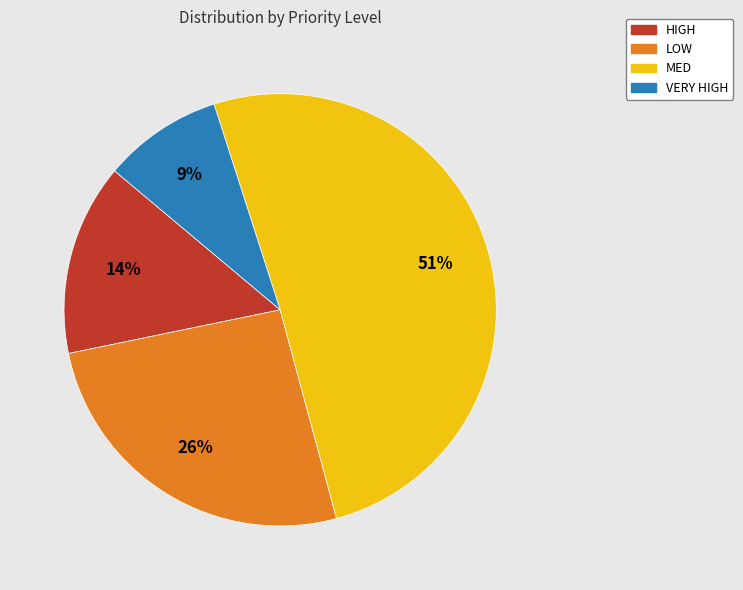

Combined, do LOW and HIGH account for over 50%?

No